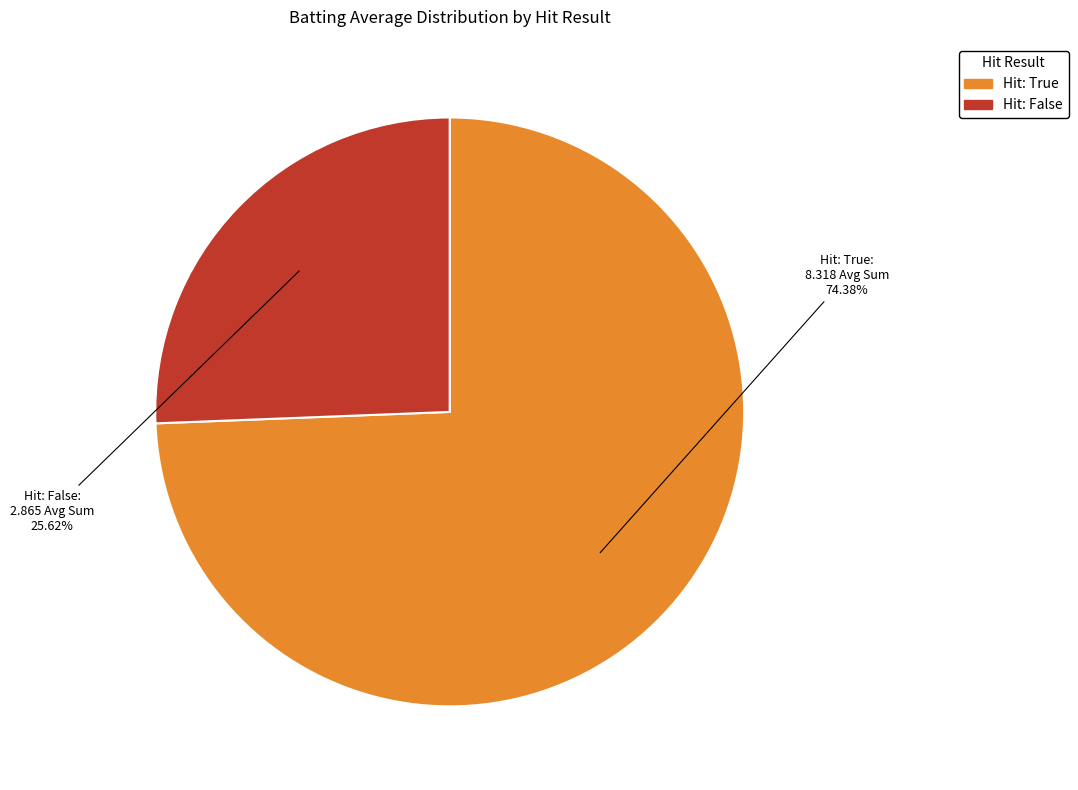

To the nearest percent, what is the difference between the largest and smallest slice percentages?

49%